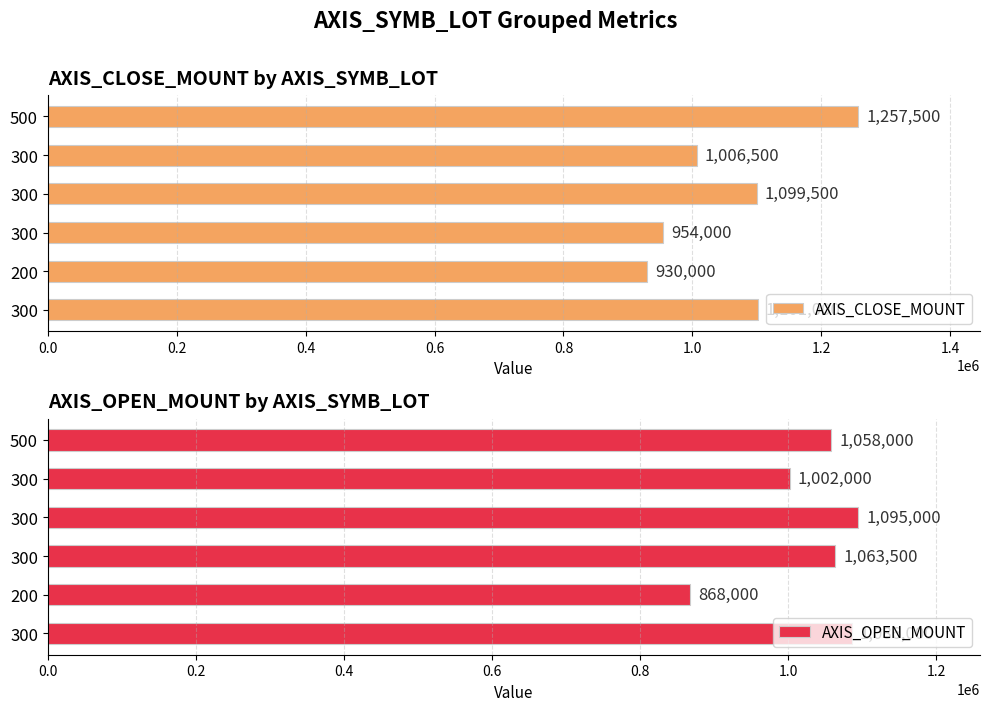

How many bars are there in each group?

2